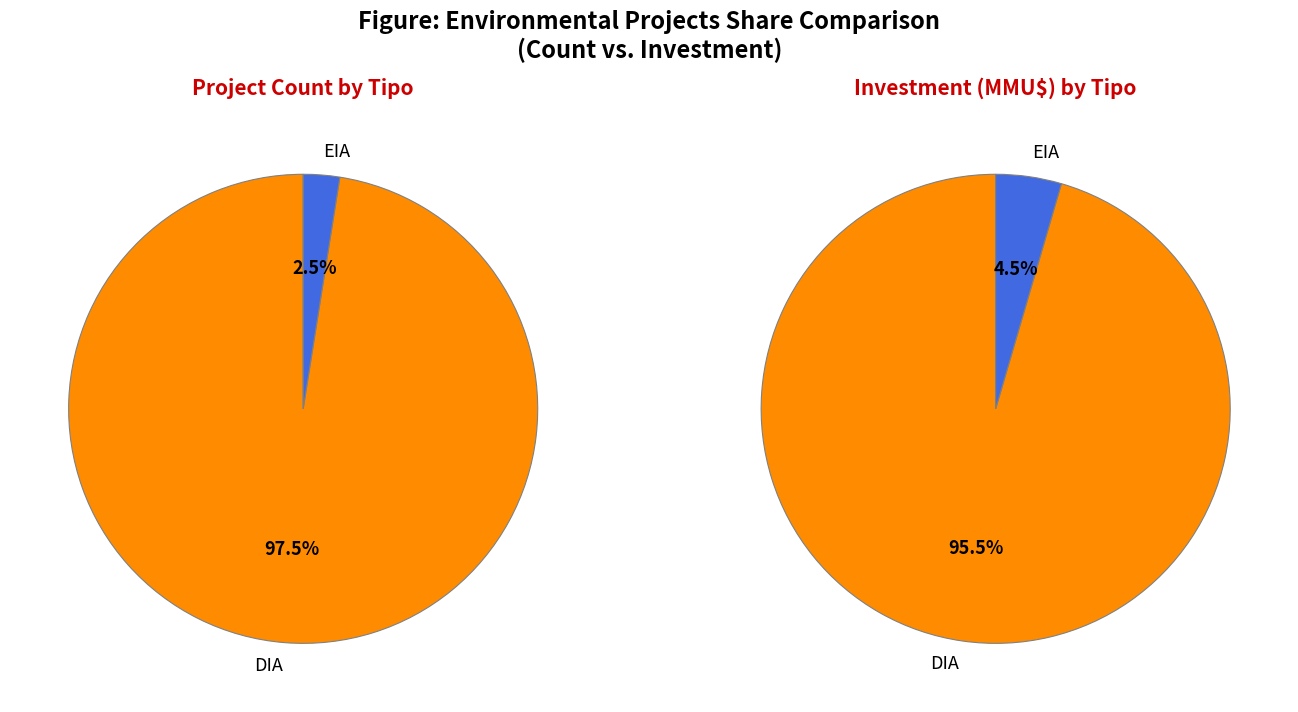

Does any single category account for the majority?

Yes